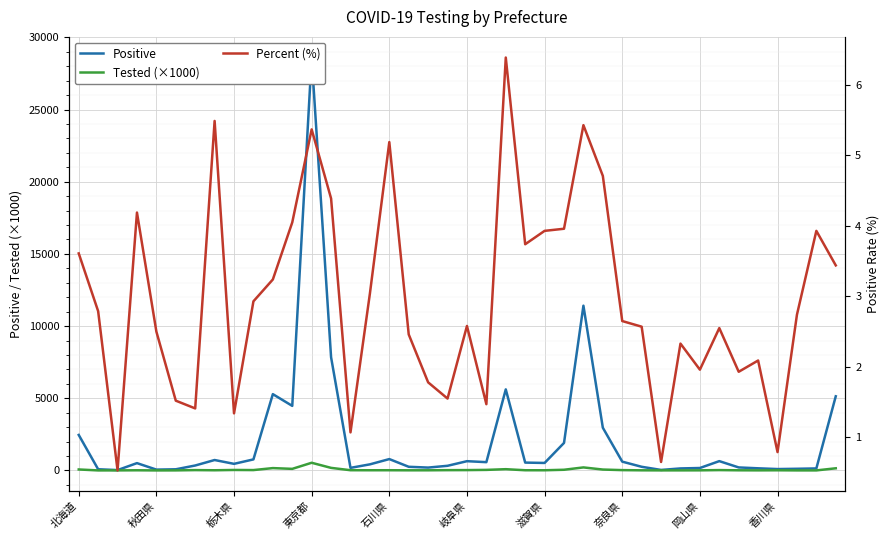

How many data points does each series have?

40